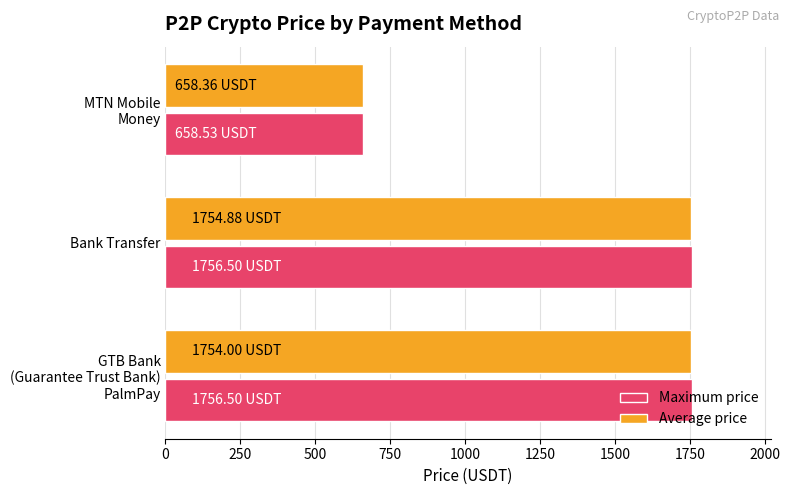

At which label does Average price reach its minimum?

MTN Mobile
Money